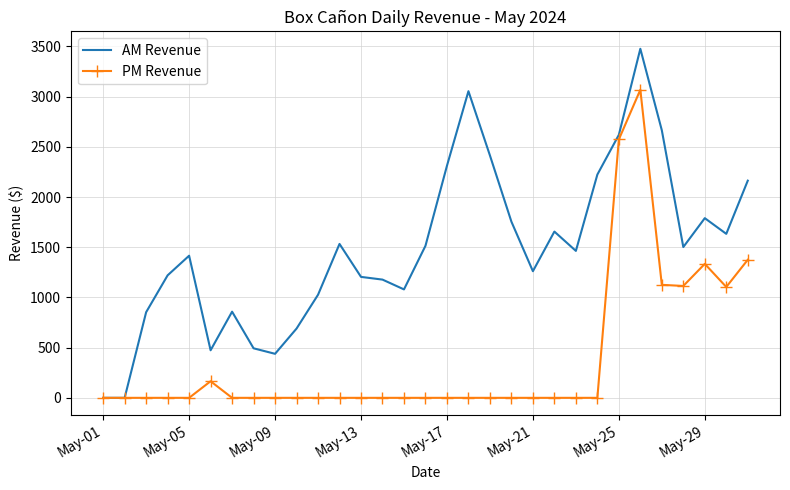

Rank the series by their maximum value, from highest to lowest.

AM Revenue, PM Revenue